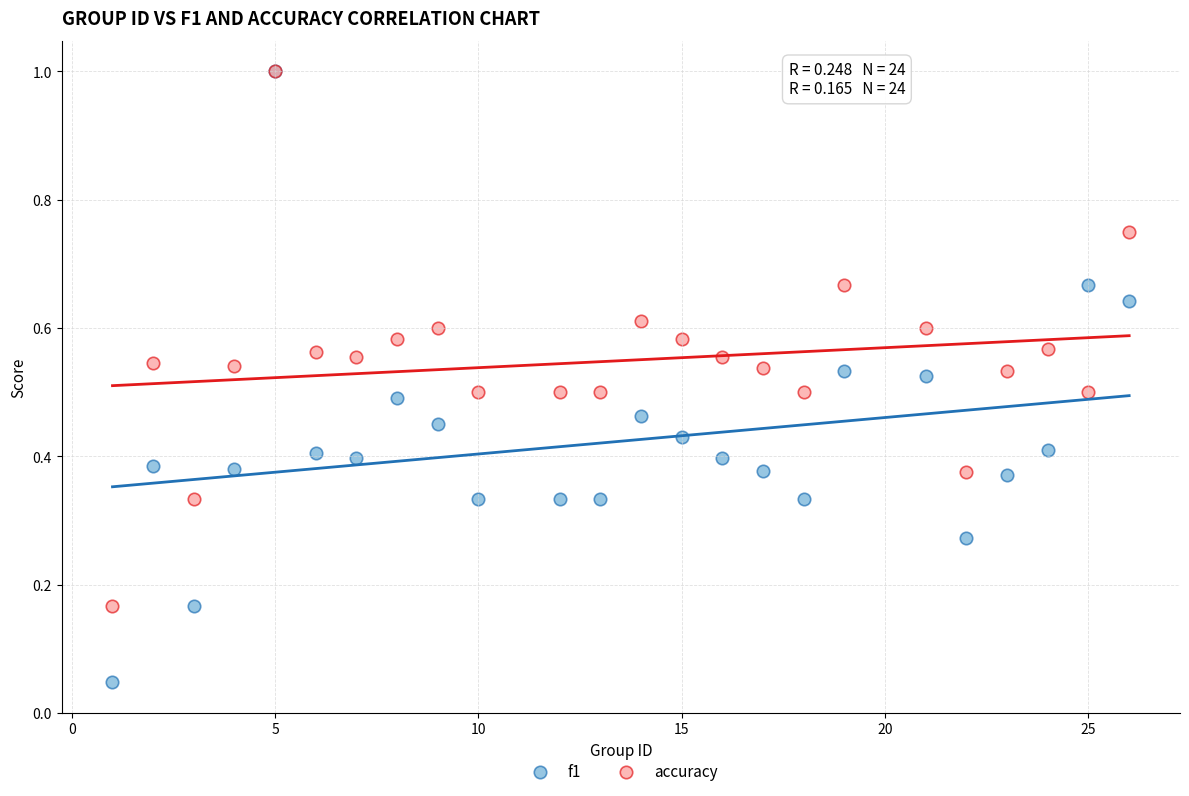

Which series contains the lowest Y value?

f1